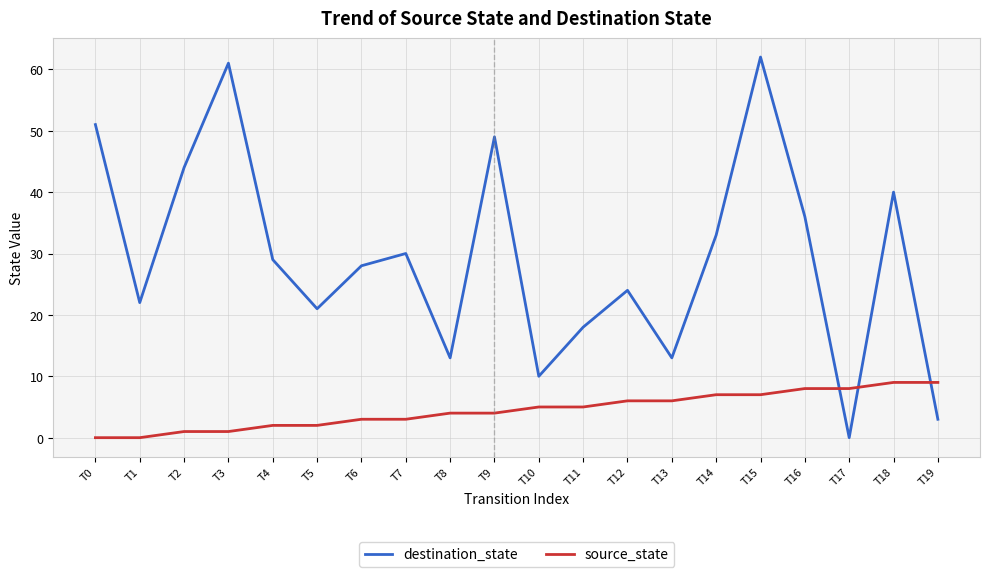

True or false: source_state and destination_state intersect in this chart.

True